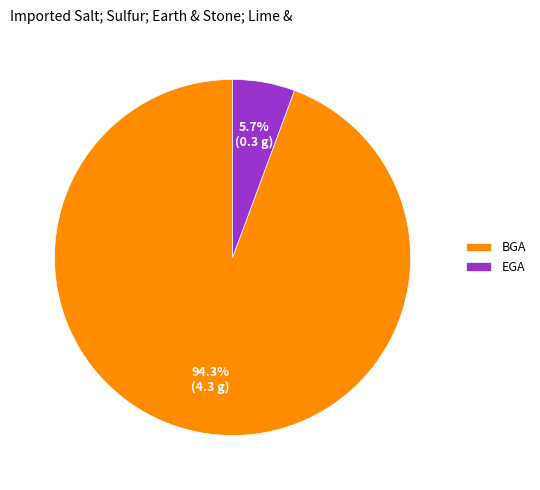

What percentage do BGA and EGA together represent?

100.0%